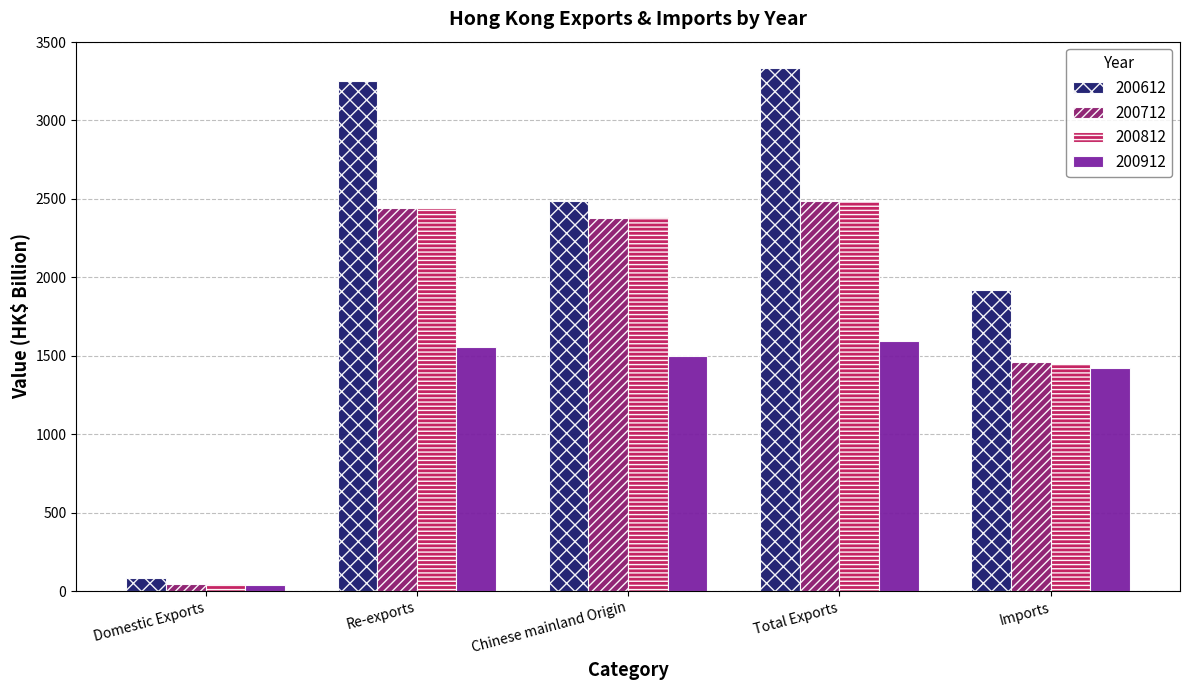

List the labels in order of 200612 value, largest first.

Total Exports, Re-exports, Chinese mainland Origin, Imports, Domestic Exports